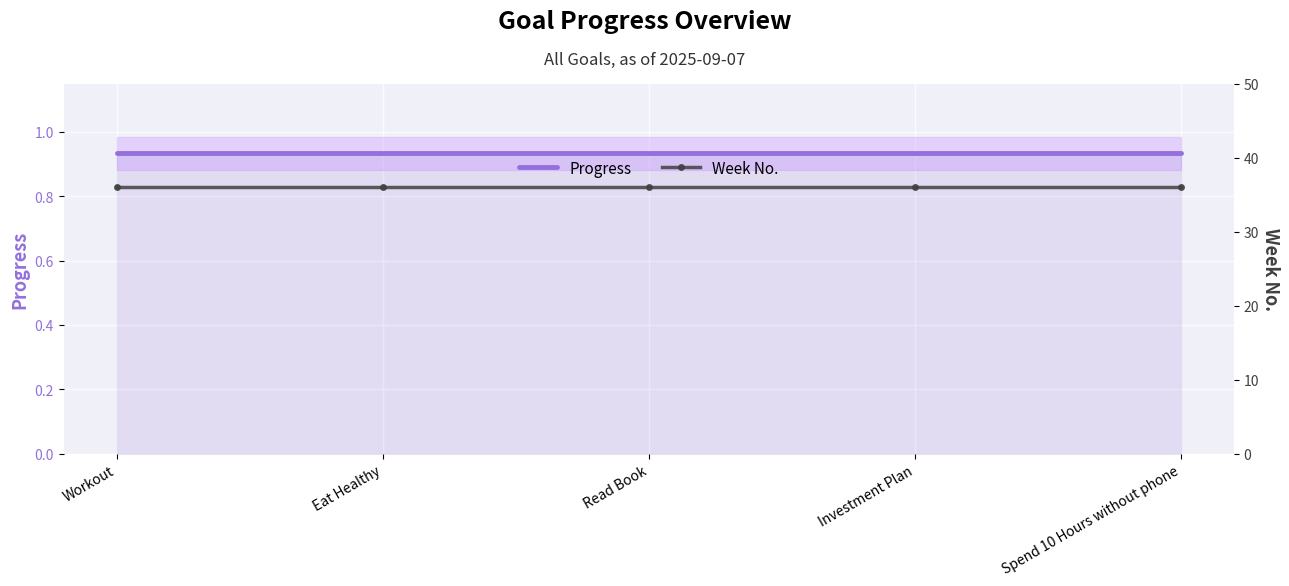

Which series changed the most between Workout and Investment Plan?

Progress